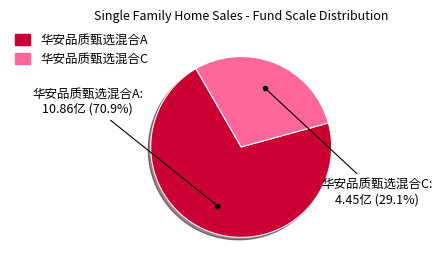

Rank the categories by value from highest to lowest.

华安品质甄选混合A, 华安品质甄选混合C